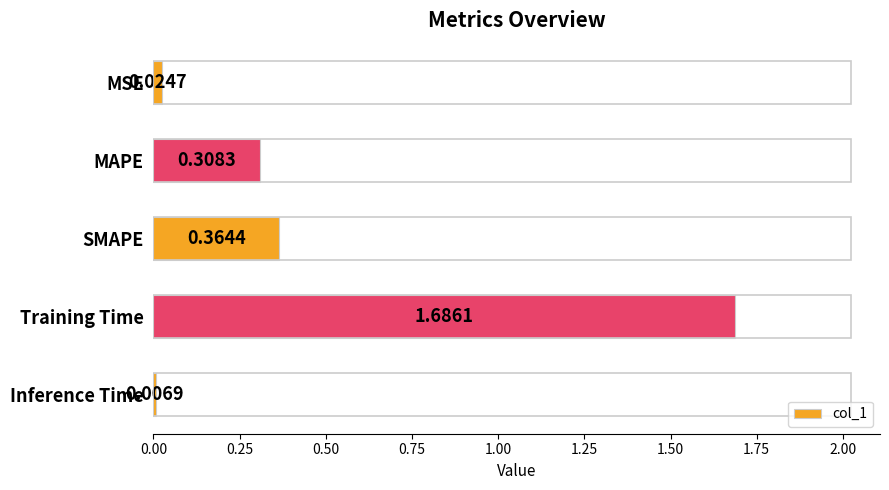

What is the label of the 1st bar from the bottom?

Inference Time